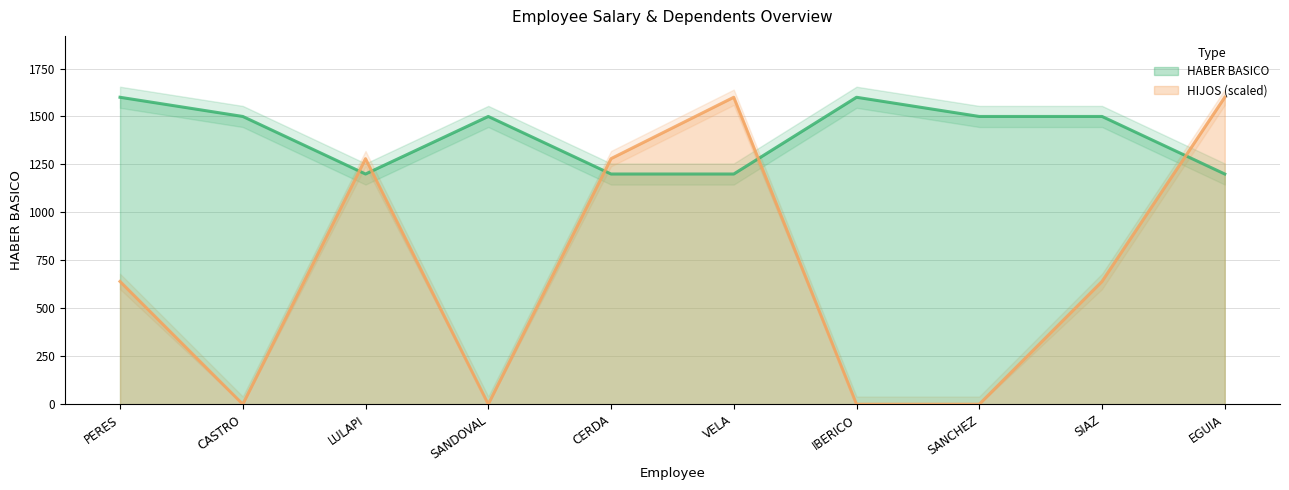

Rank the series at SANDOVAL from lowest to highest value.

HIJOS (scaled), HABER BASICO